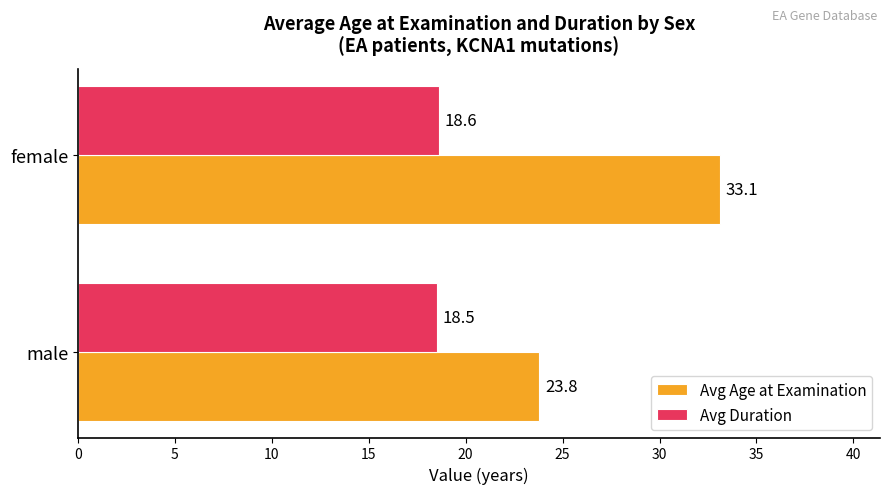

Which series has the largest range (max minus min)?

Avg Age at Examination